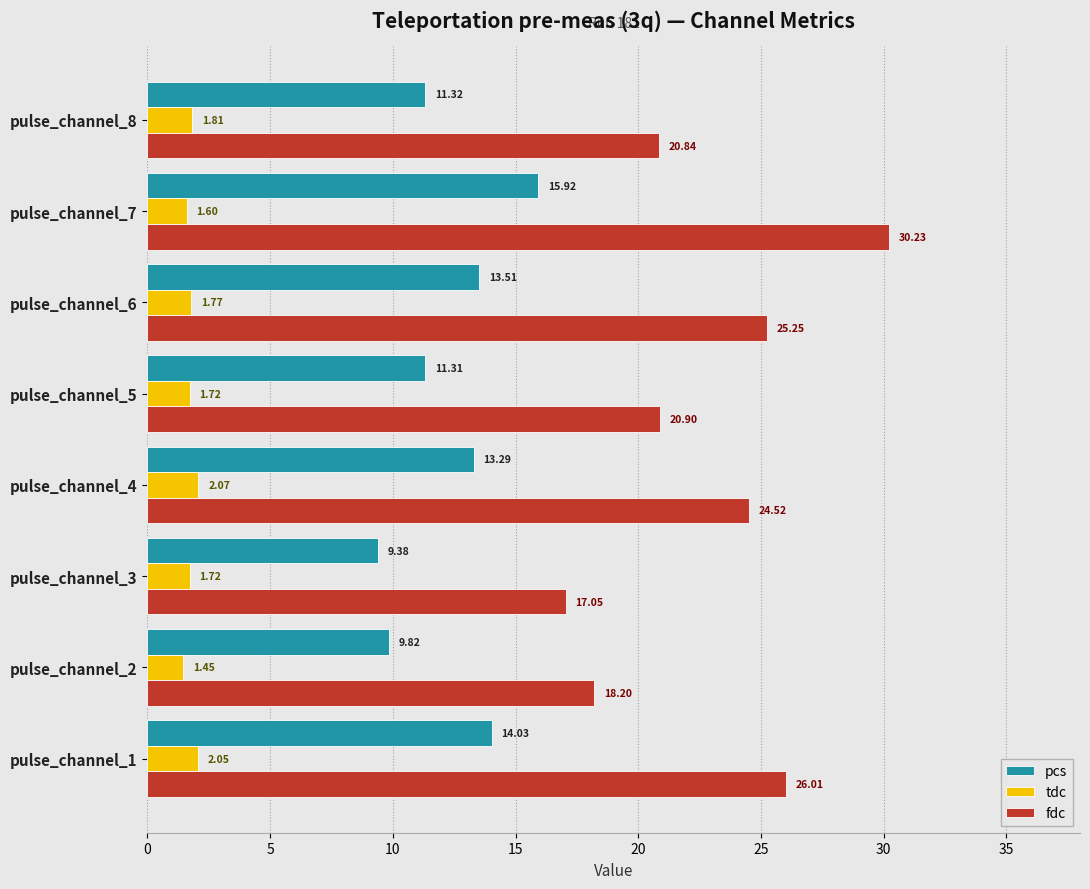

What is the spread (max minus min) of values at pulse_channel_1?

24.0